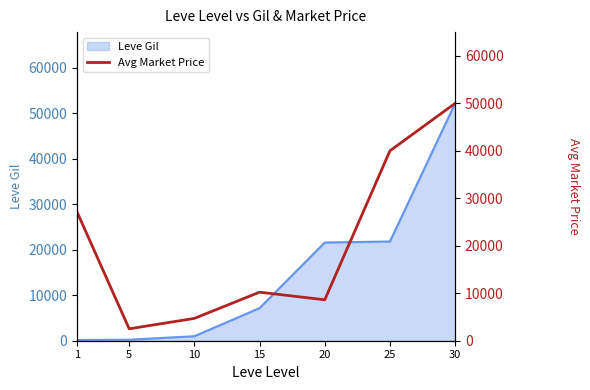

How many lines are shown in the chart?

1